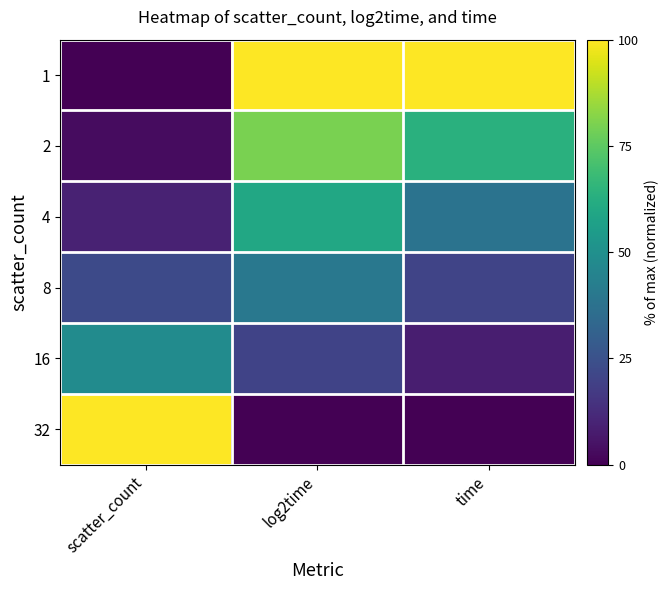

Reading left to right, what are all the values shown in this chart?

1: scatter_count=0.0	log2time=100.0	time=100.0
2: scatter_count=3.2	log2time=80.0	time=63.3
4: scatter_count=9.7	log2time=60.0	time=37.9
8: scatter_count=22.6	log2time=40.0	time=20.4
16: scatter_count=48.4	log2time=20.0	time=8.3
32: scatter_count=100.0	log2time=0.0	time=0.0